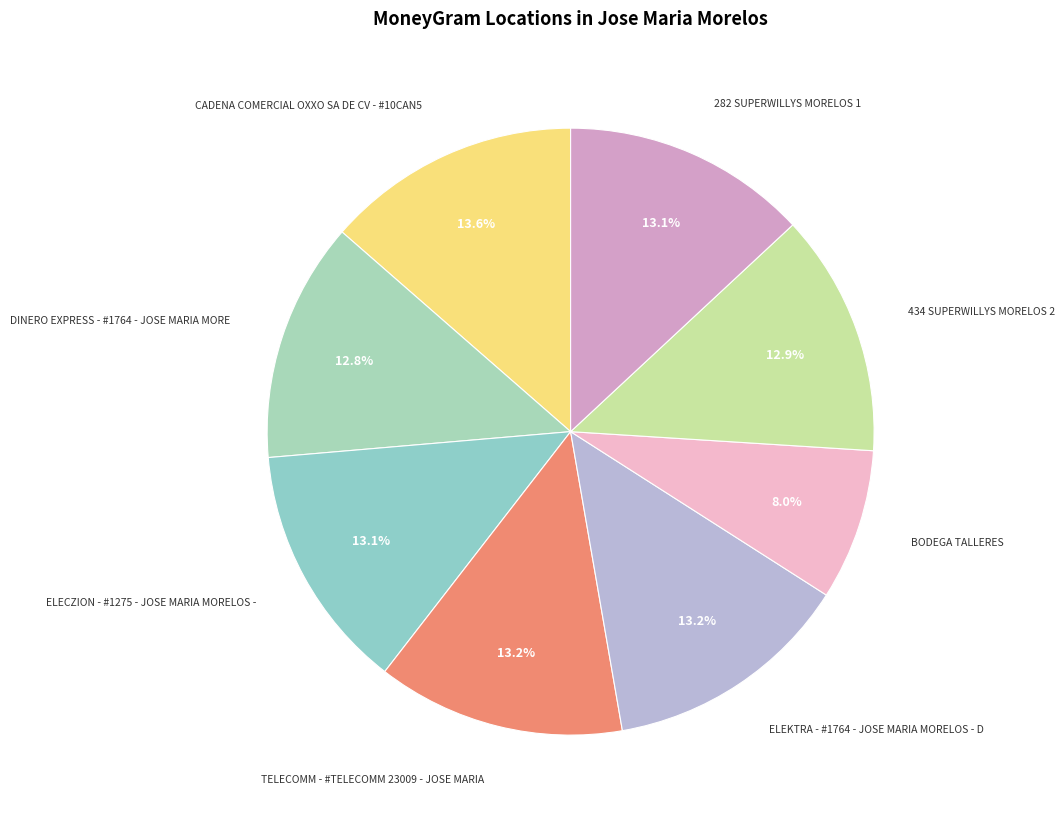

To the nearest percent, what is the average slice percentage?

12%